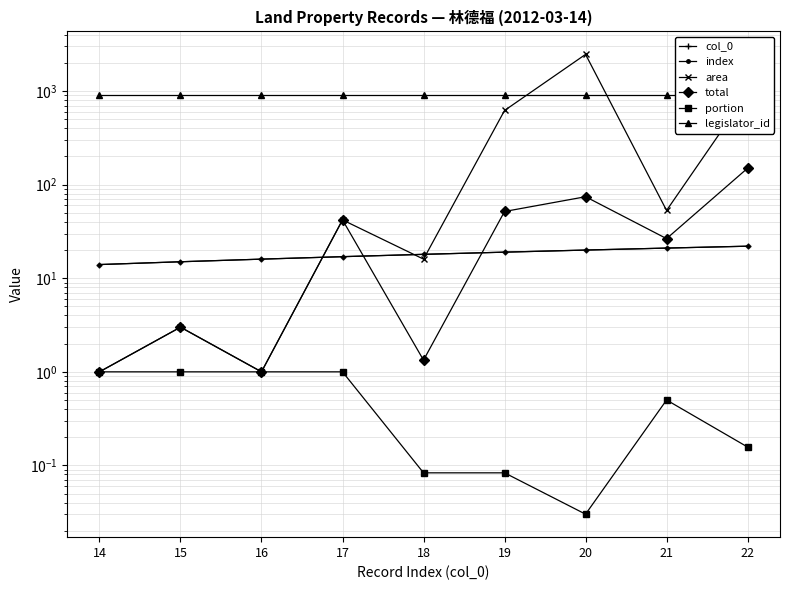

In area, how many points are higher than both neighbors (excluding endpoints)?

3